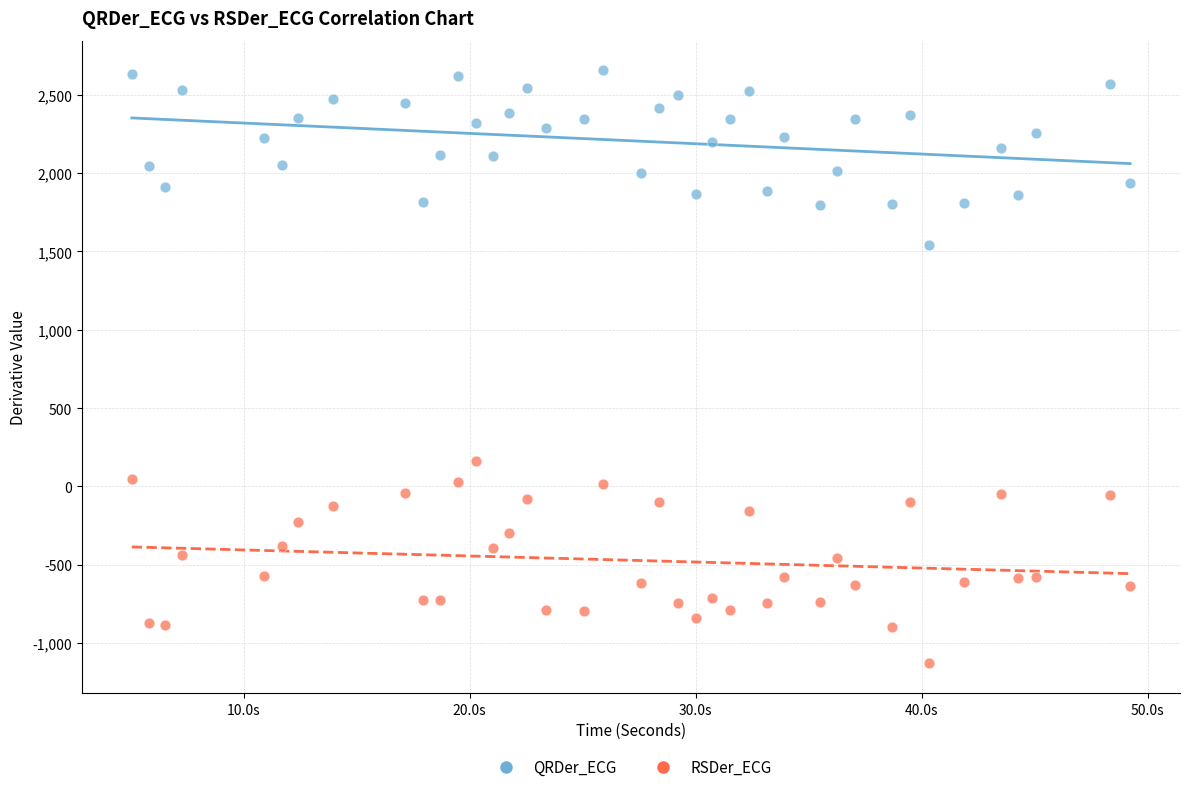

Which series contains the highest Y value?

QRDer_ECG